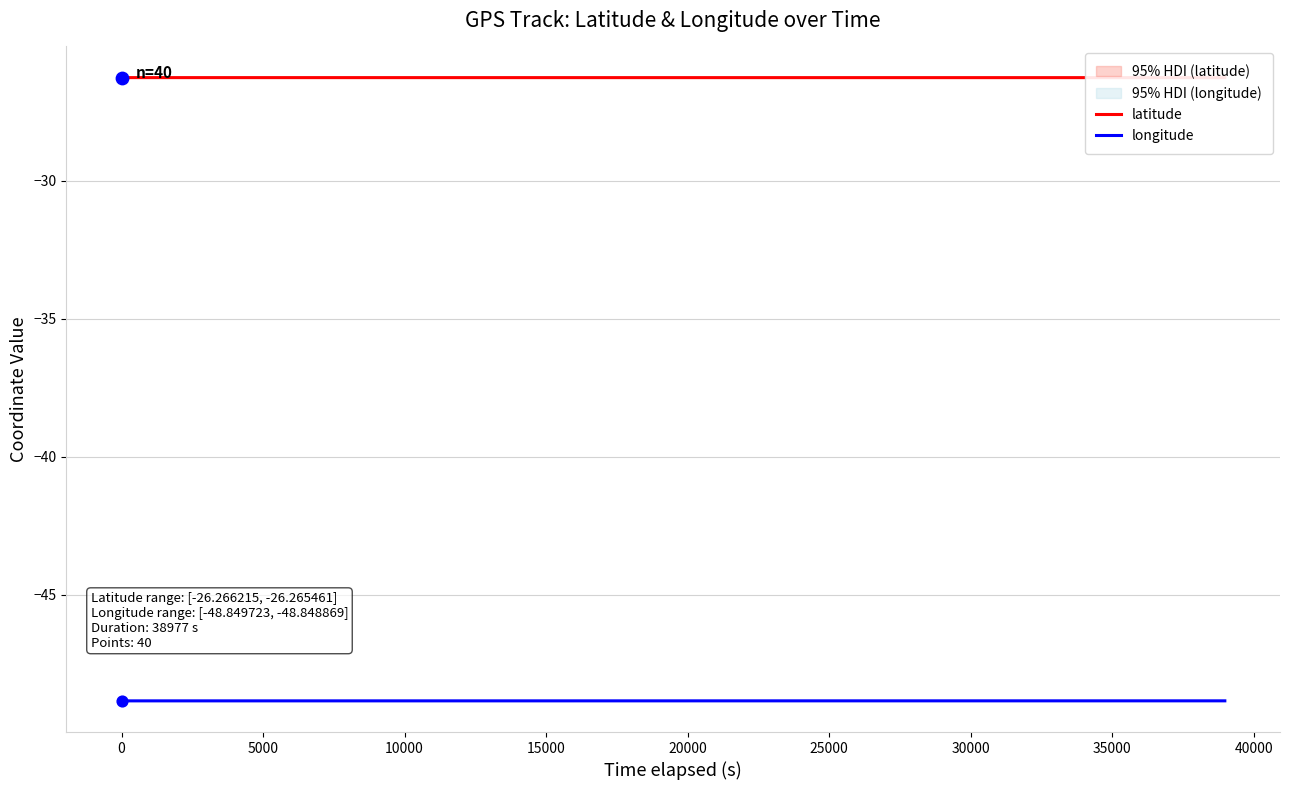

What is the minimum value for longitude?

-48.8